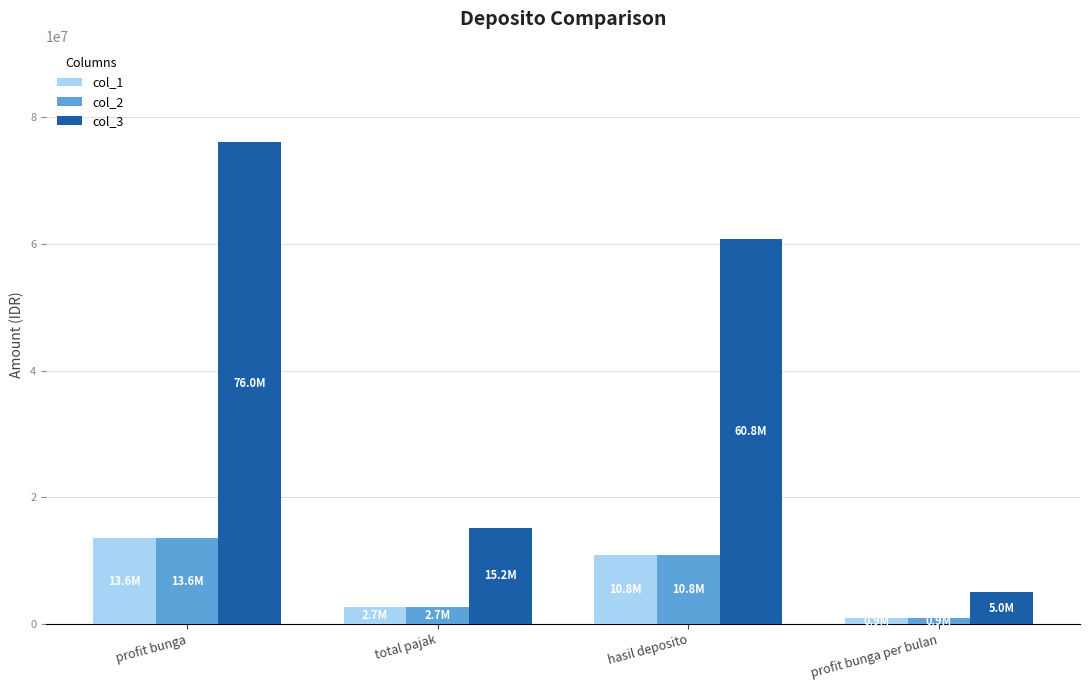

What is the average value of the col_2 series?

7003753.0